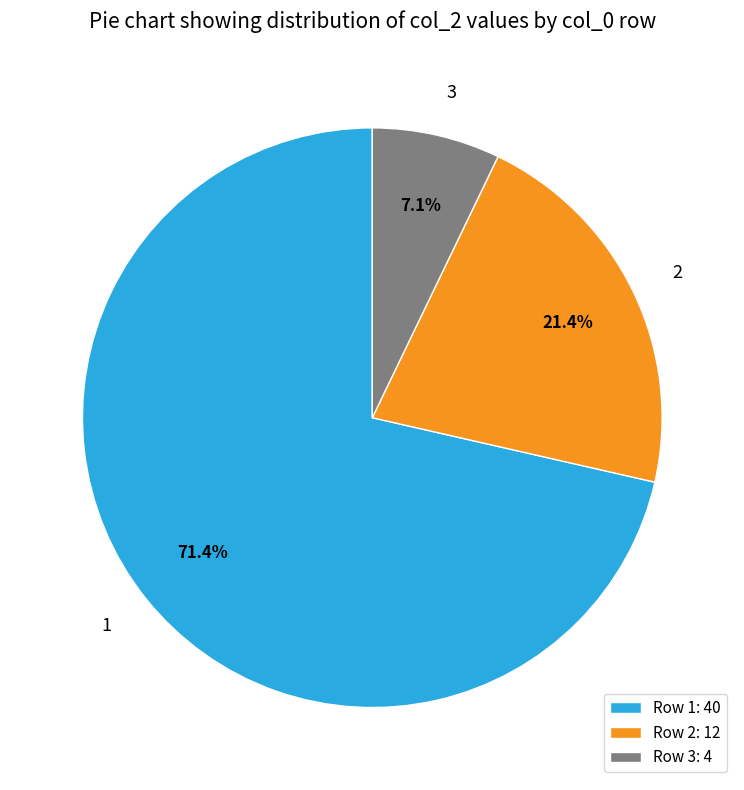

How many slices are in this pie chart?

3